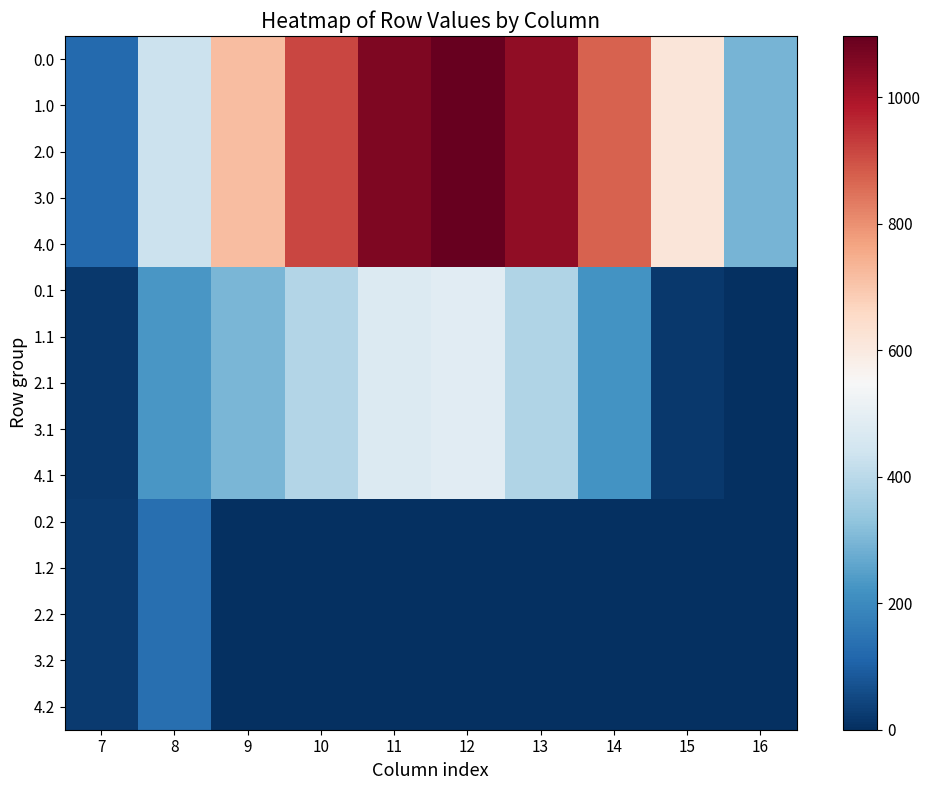

At how many categories does at least one series exceed 1082?

1